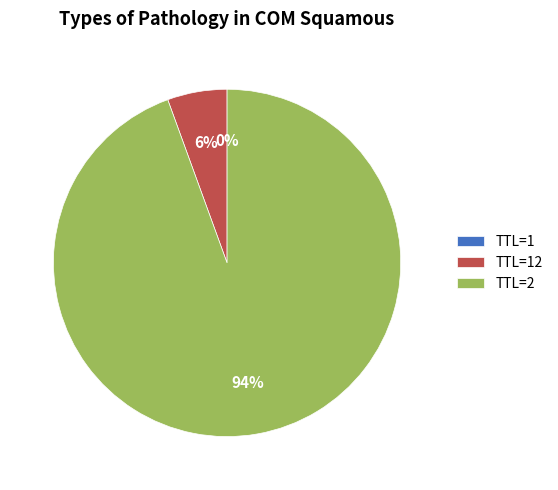

The TTL=2 slice represents 94% of the pie. True or false?

True